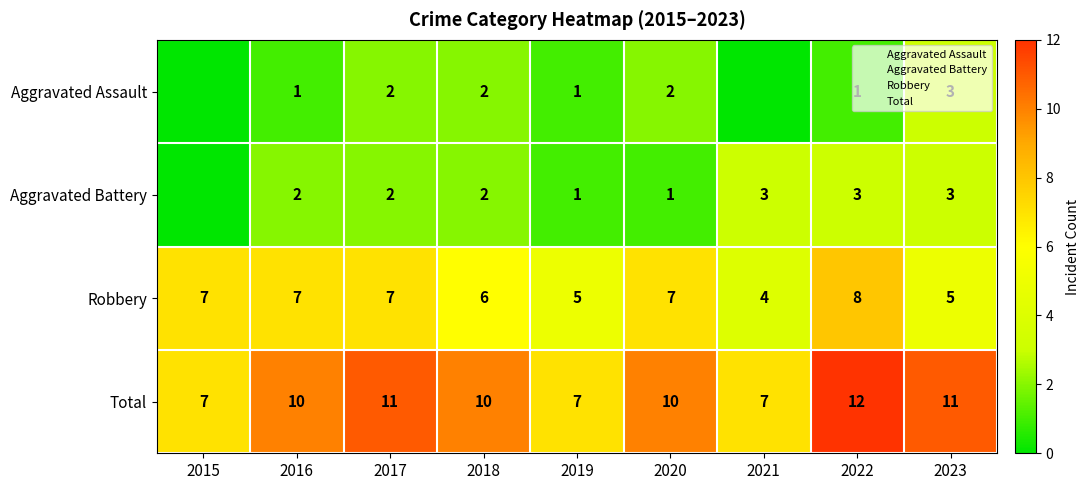

The Total series shows 2 at 2023. True or false?

False